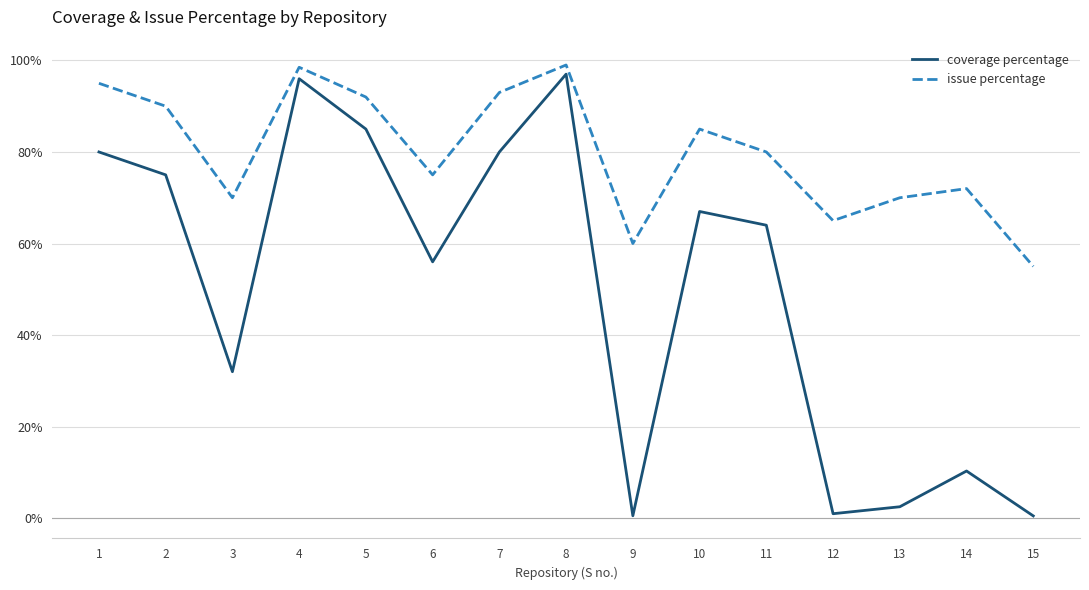

Does the chart have visible grid lines?

Yes